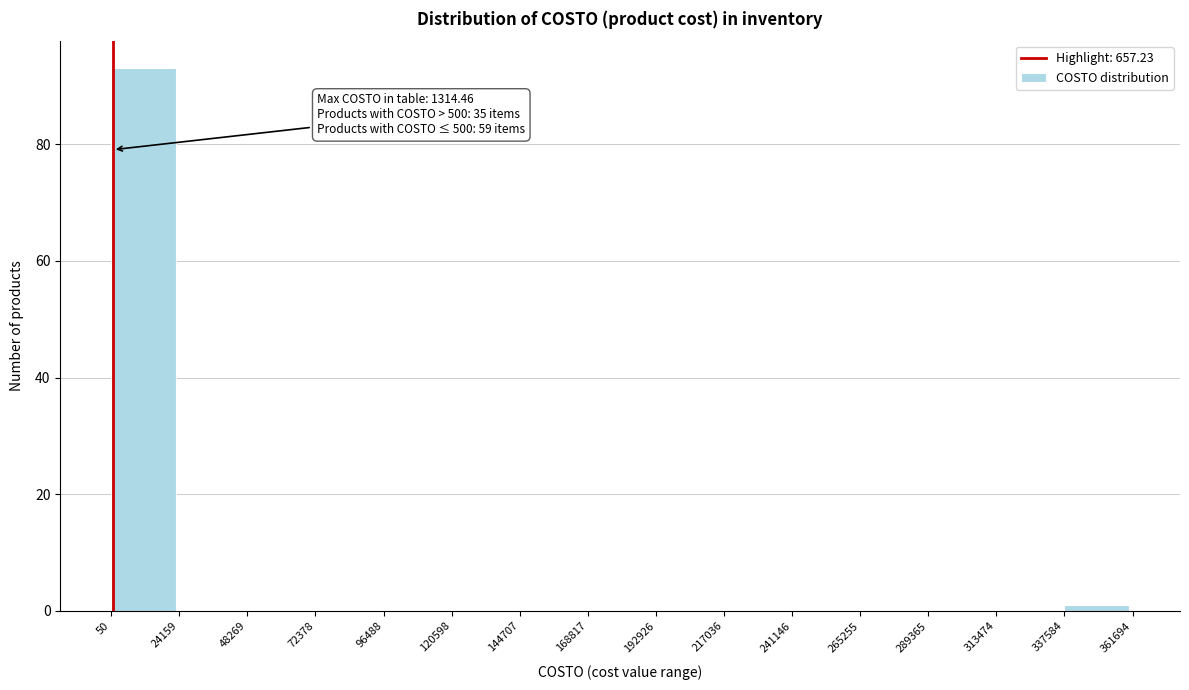

Which range on the x-axis has the tallest bar?

50 to 24159